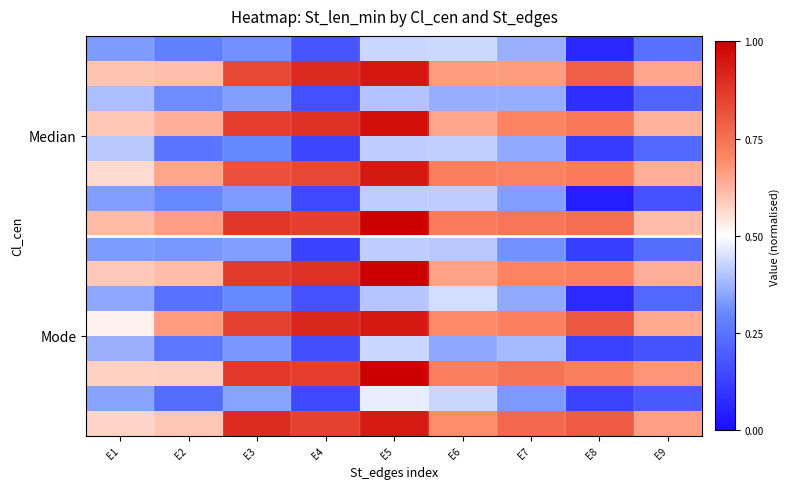

Which category has the highest value across all series?

E5